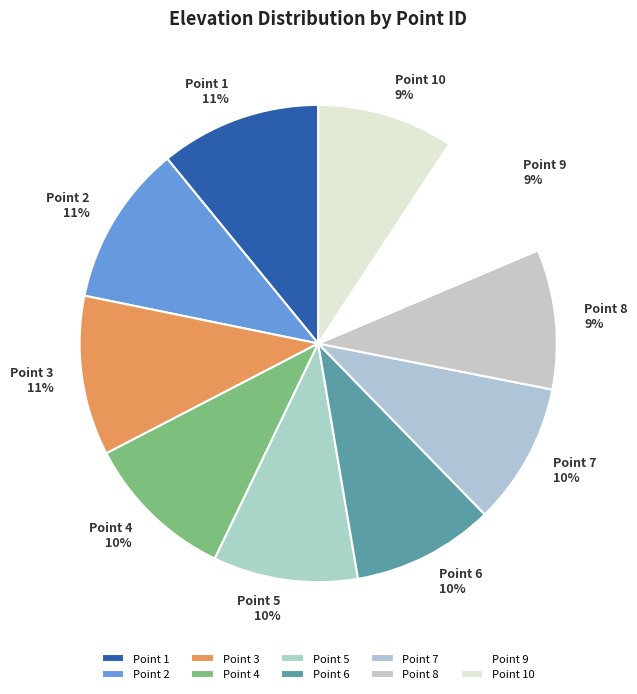

What percentage is the Point 3 slice, to the nearest percent?

11%